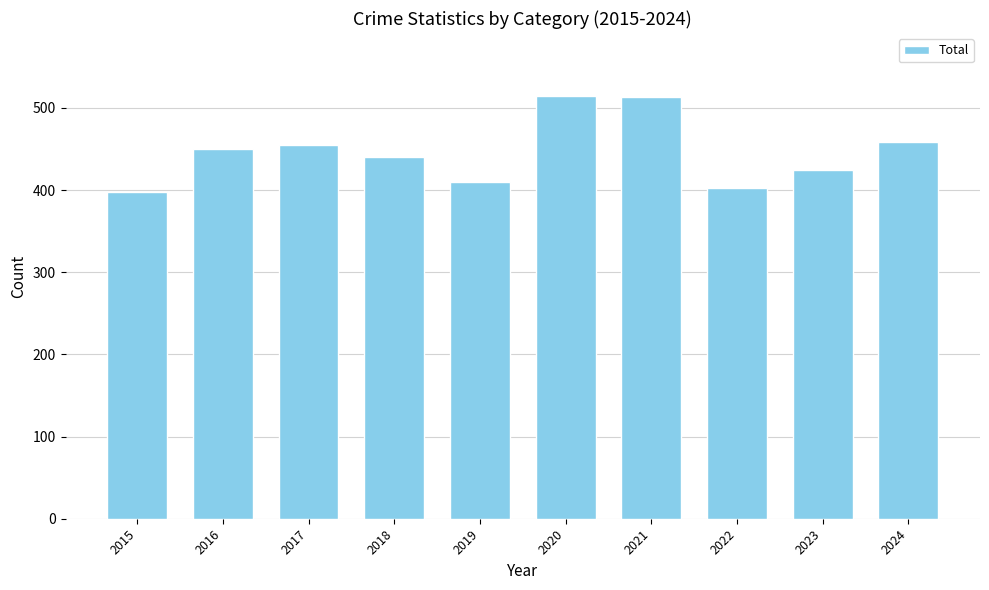

What is the change in value from 2015 to 2020?

+116